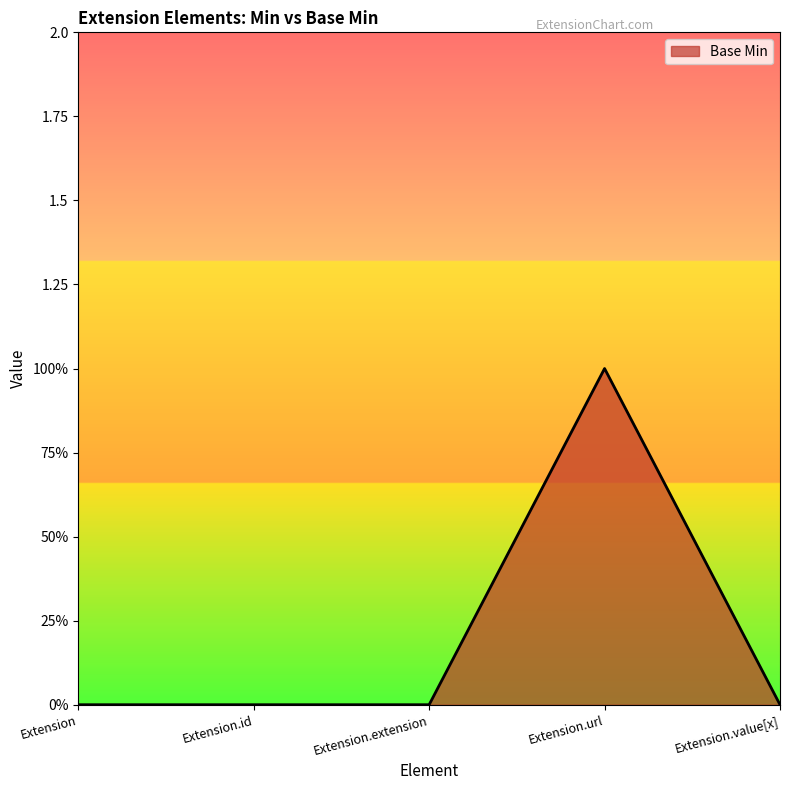

What is the approximate value at Extension.url?

1